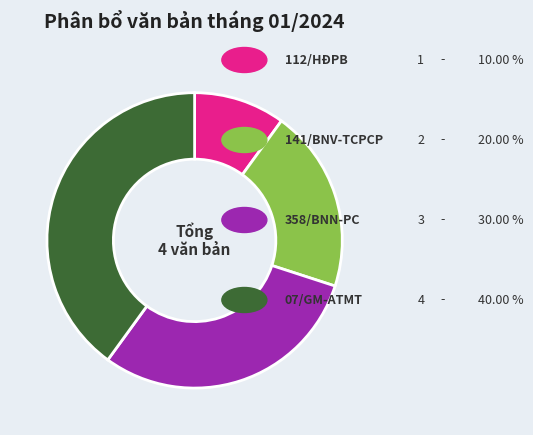

How many segments does this pie chart have?

4